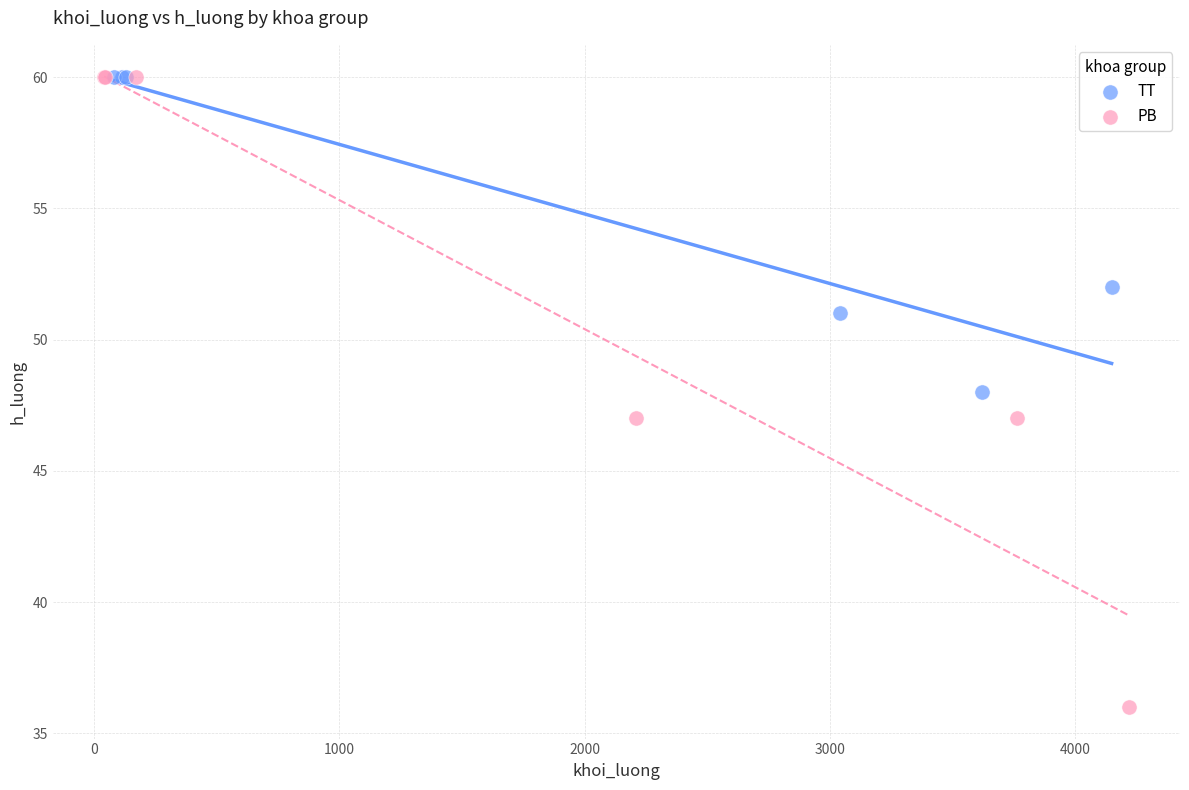

Which series has the widest spread of Y values?

PB